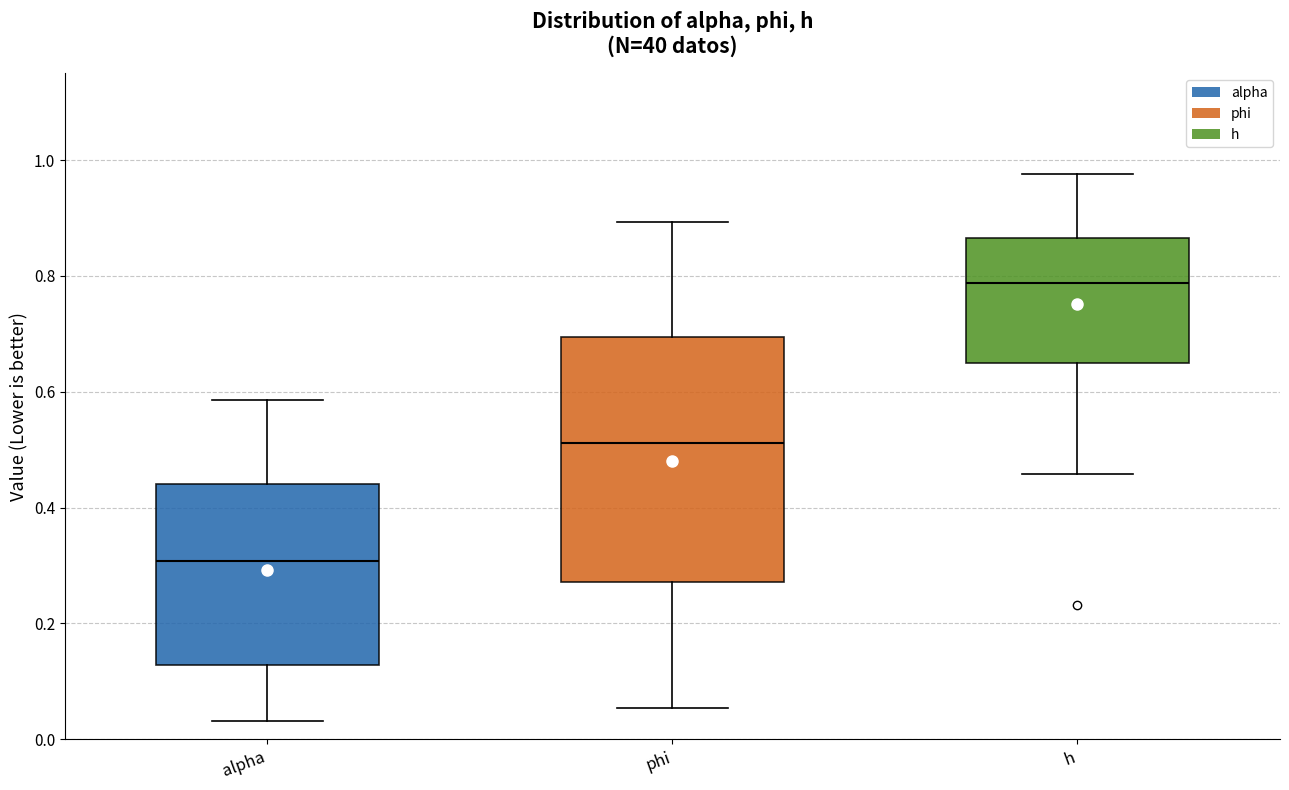

Comparing the boxes themselves (not the whiskers), which one is the tallest?

phi